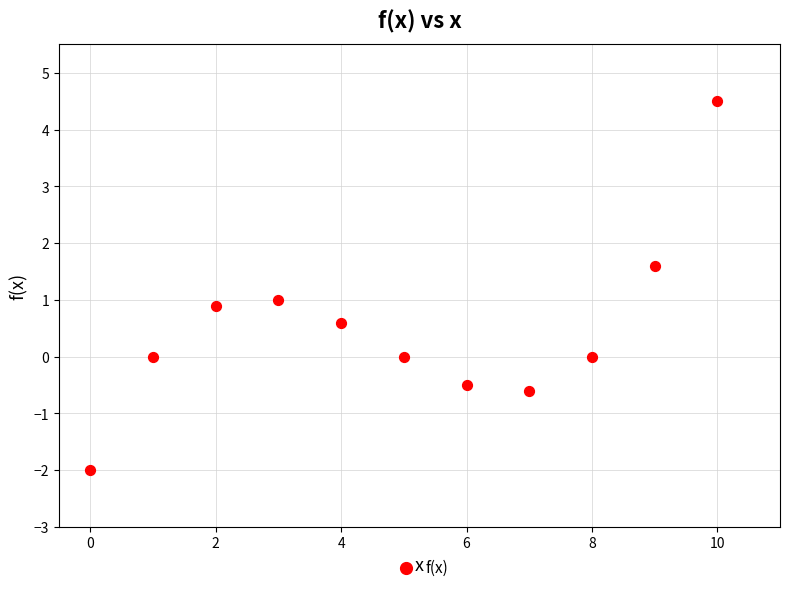

What is the range of Y values (max minus min)?

6.5